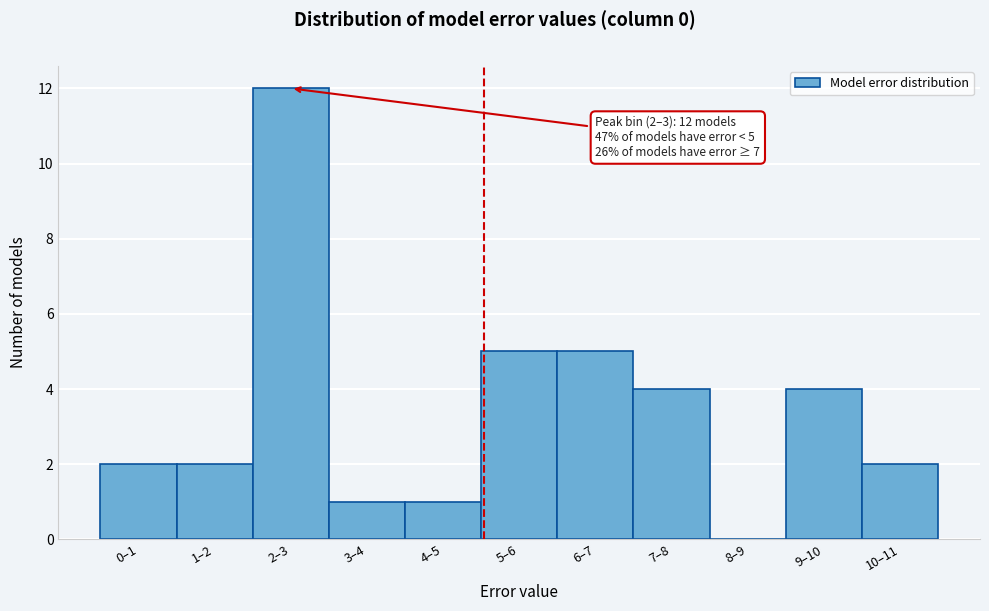

Reading left to right, extract all data points from this chart.

0–1=2	1–2=2	2–3=12	3–4=1	4–5=1	5–6=5	6–7=5	7–8=4	8–9=0	9–10=4	10–11=2